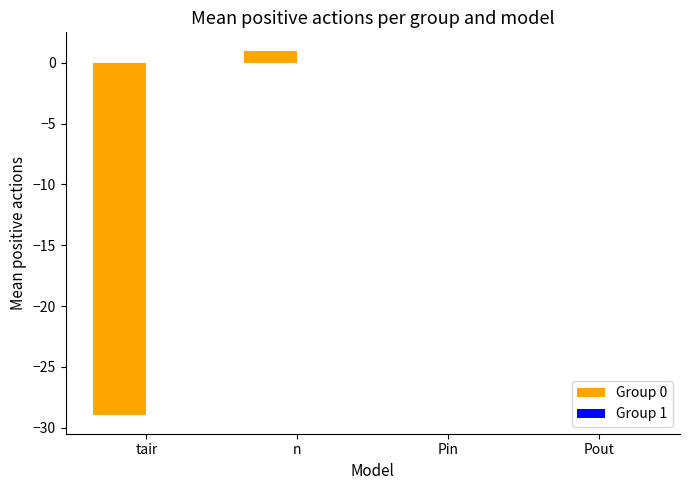

Are the bars horizontal?

No